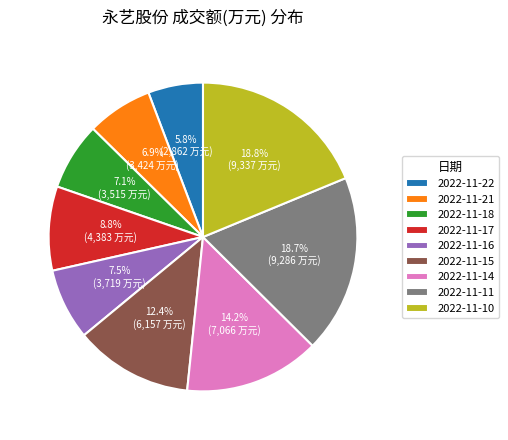

Does any single category account for the majority?

No